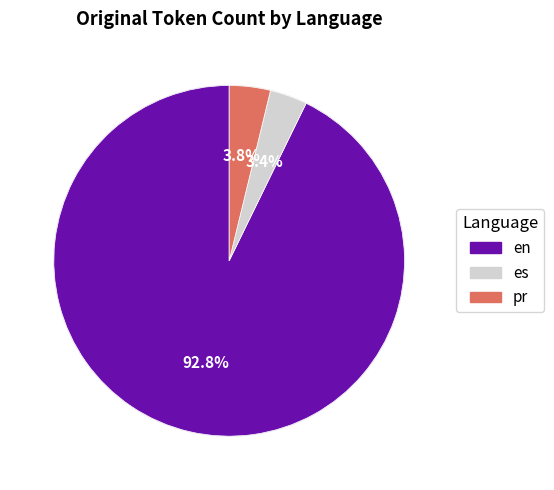

Is pr the majority of the pie?

No